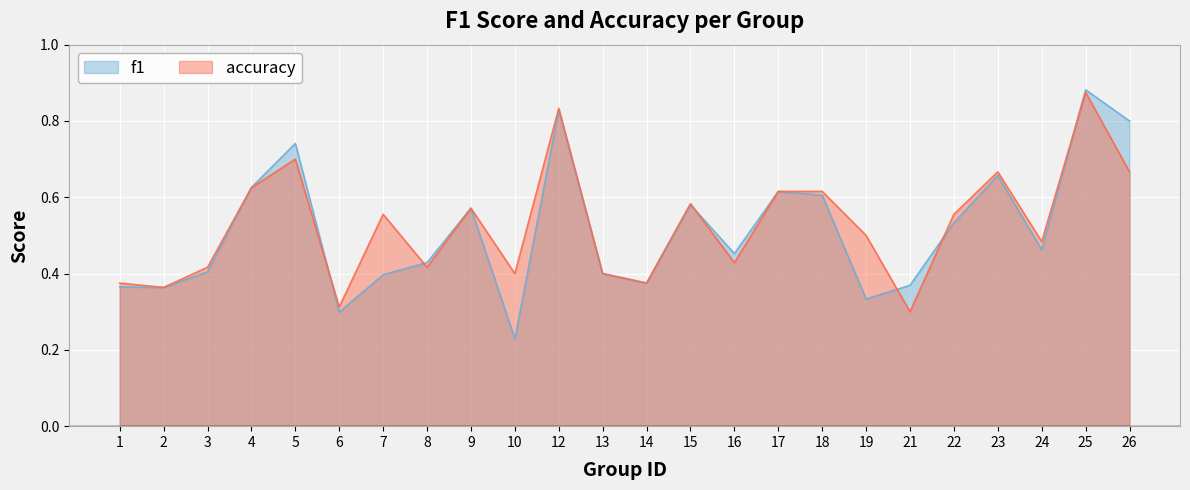

What is the greatest value displayed?

0.9